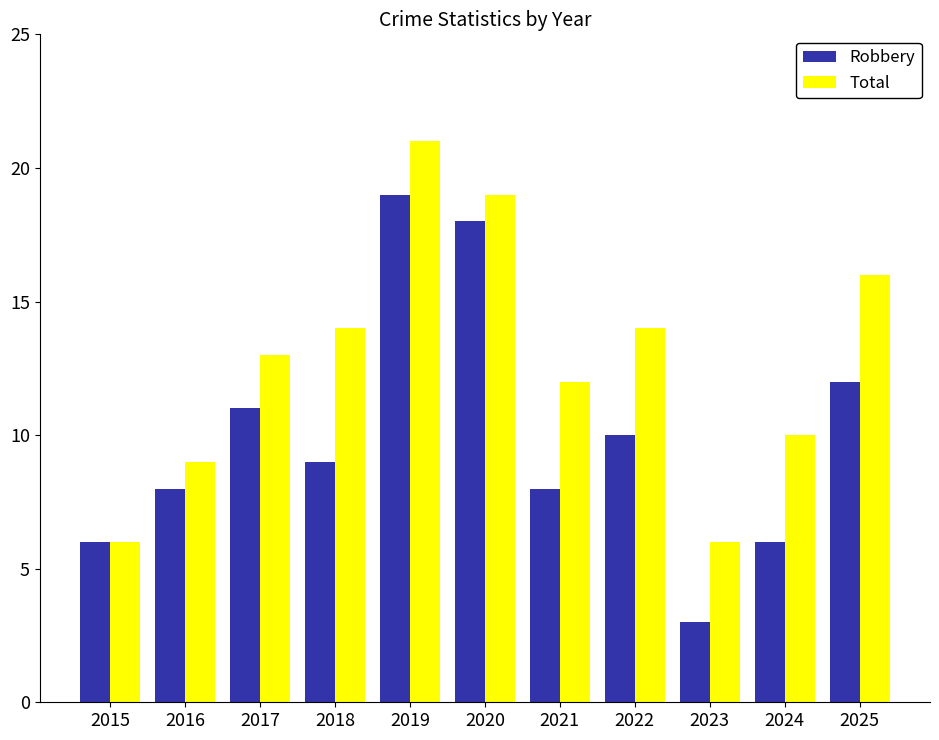

What is the maximum value shown in the chart?

21